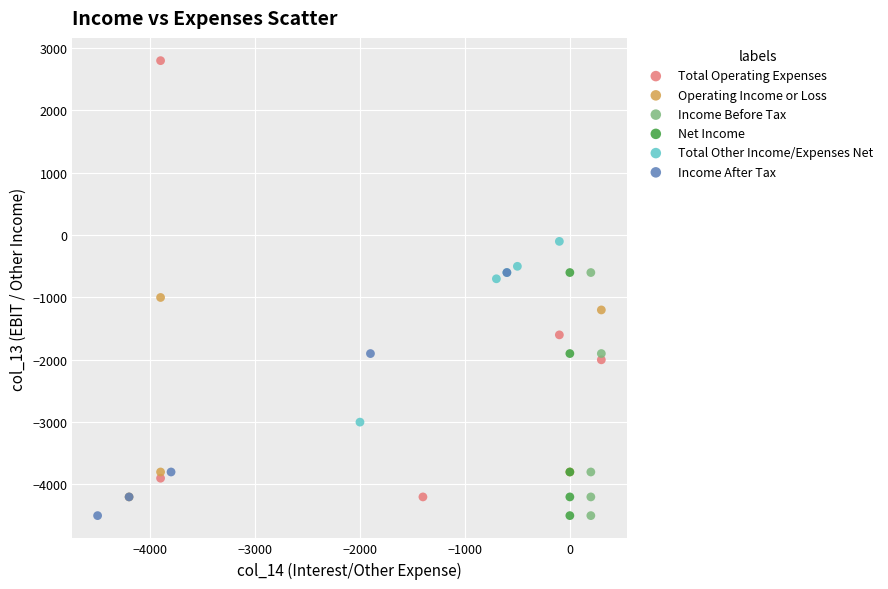

What are all the series names shown in the legend?

Total Operating Expenses, Operating Income or Loss, Income Before Tax, Net Income, Total Other Income/Expenses Net, Income After Tax